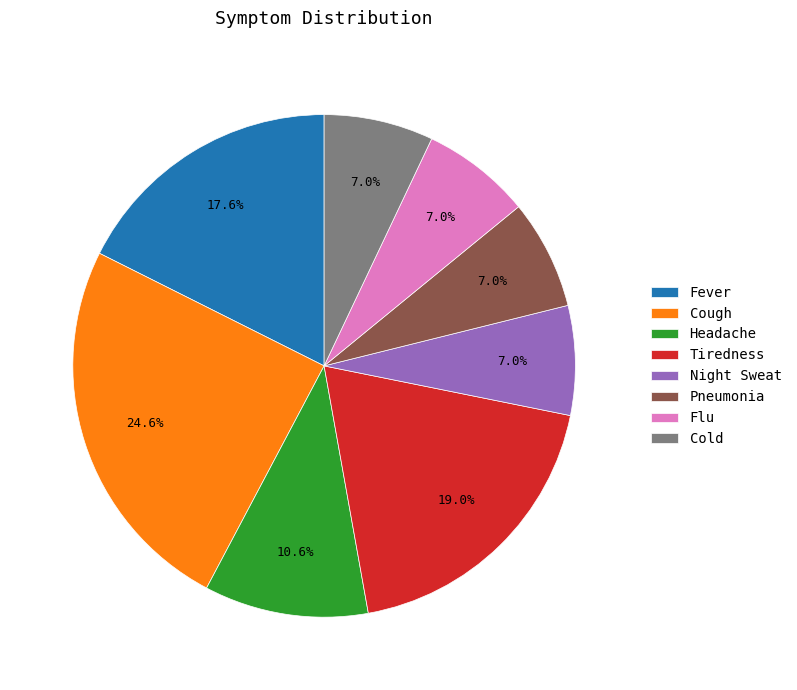

Is it true that Cold is 17% of the pie?

False